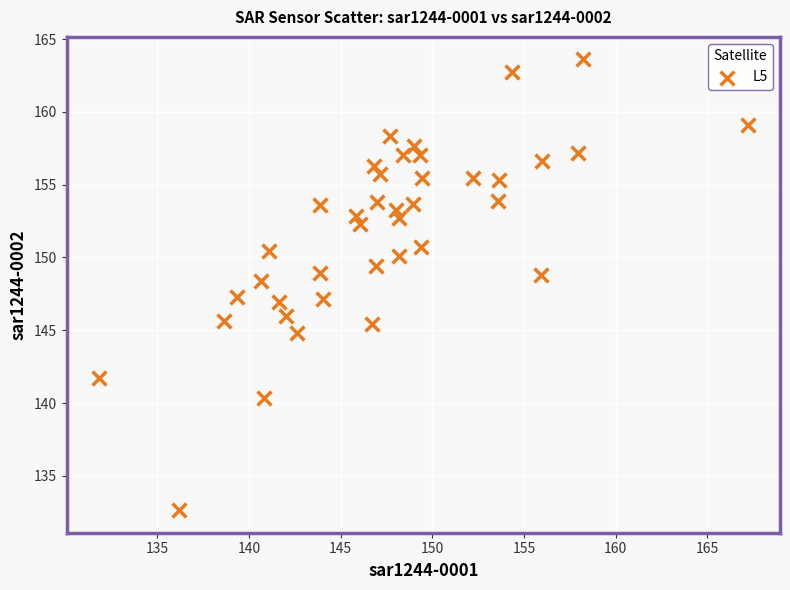

What is the range of Y values (max minus min)?

31.0